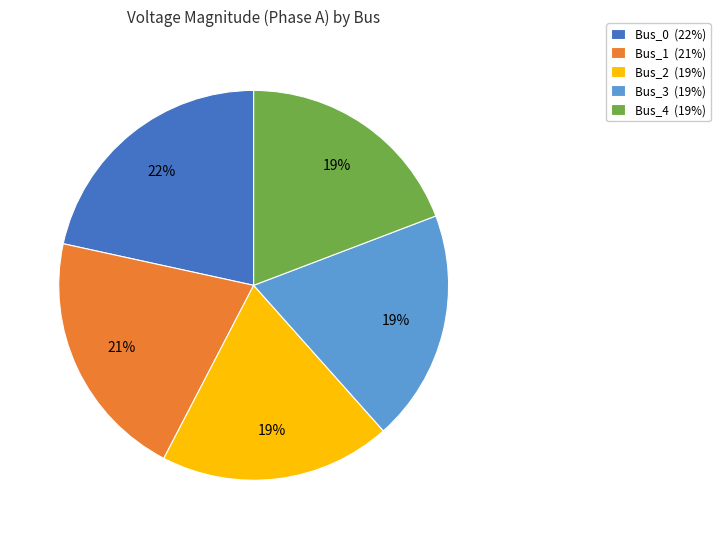

Combined, do Bus_3 (19%) and Bus_0 (22%) account for over 50%?

No